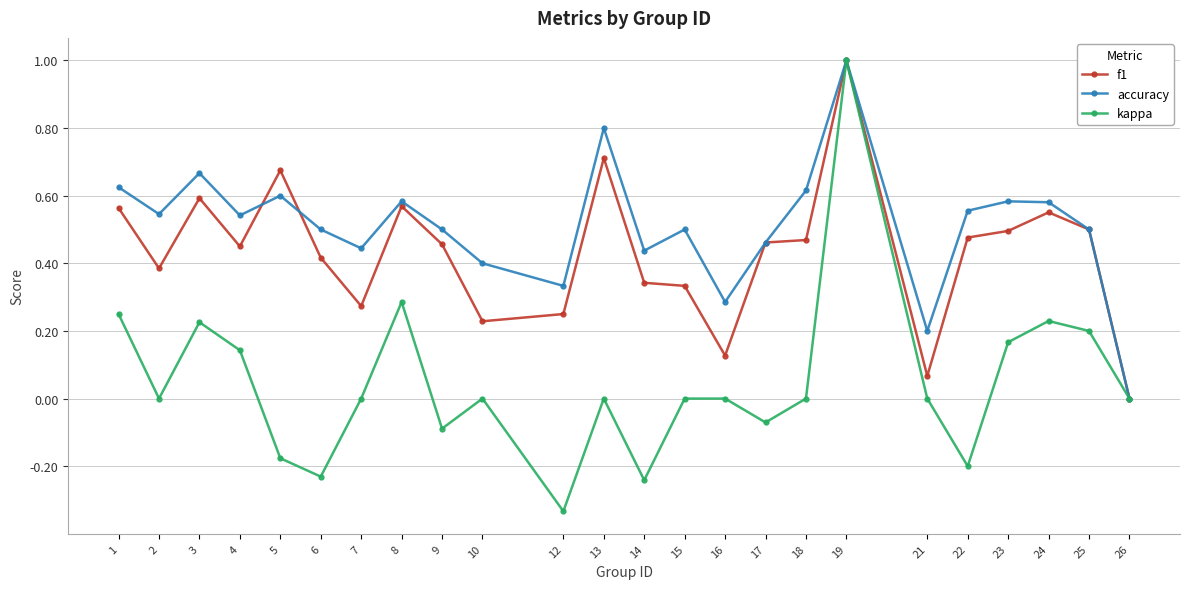

Count the number of categories in the chart.

24